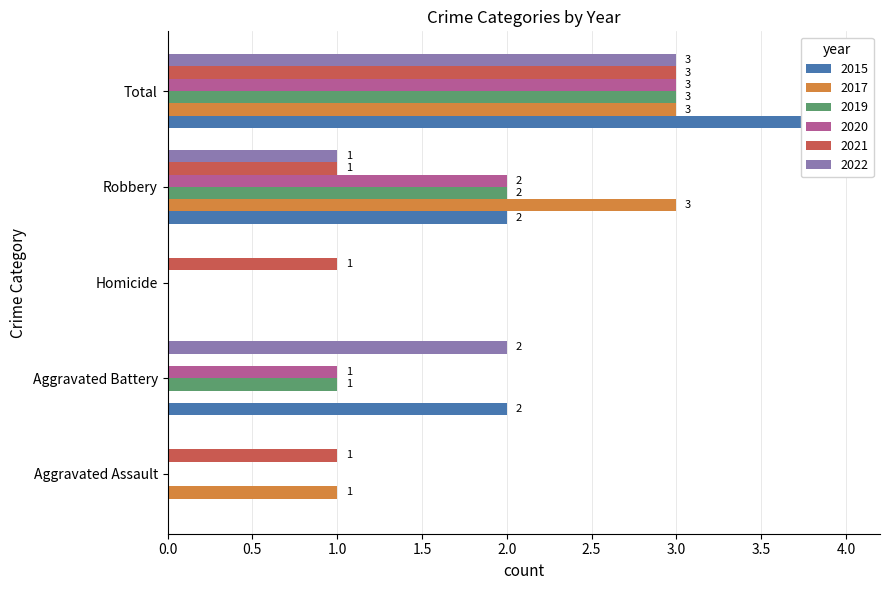

Reading left to right, transcribe all the data shown in this chart.

2015: 0	2	0	2	4
2017: 1	0	0	3	3
2019: 0	1	0	2	3
2020: 0	1	0	2	3
2021: 1	0	1	1	3
2022: 0	2	0	1	3